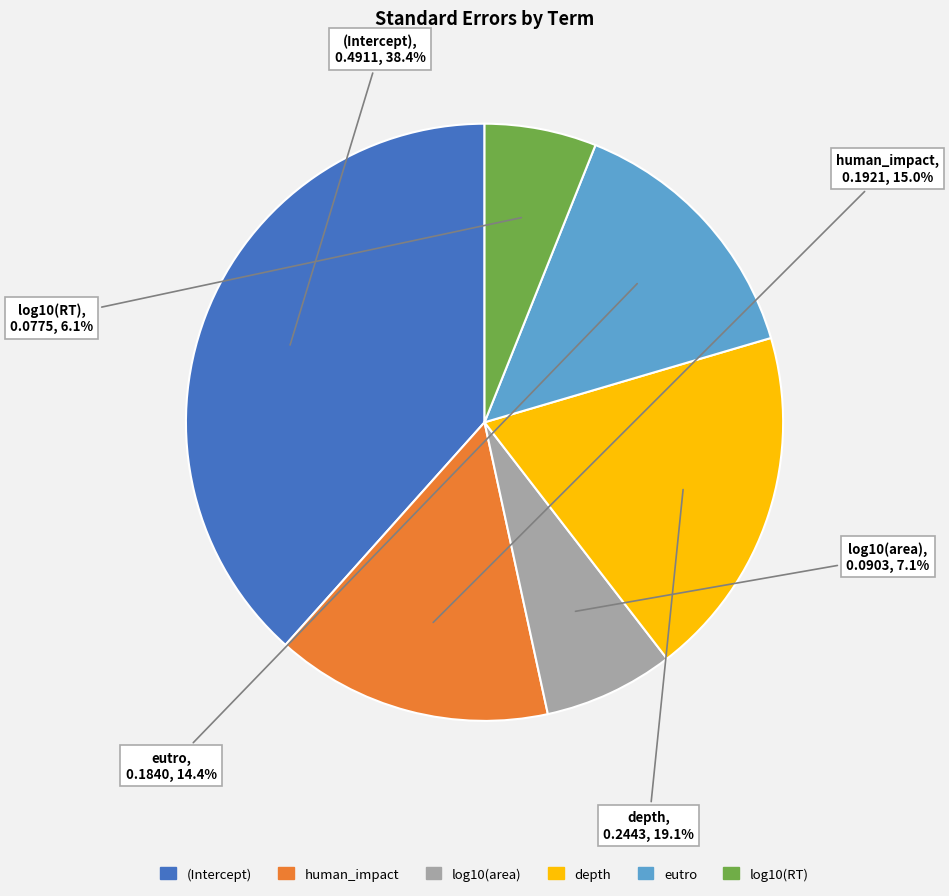

Which category has the smallest portion of the pie?

log10(RT)